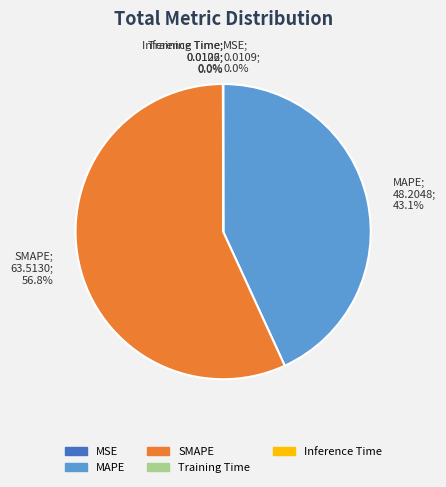

Does MAPE account for over 50% of the chart?

No